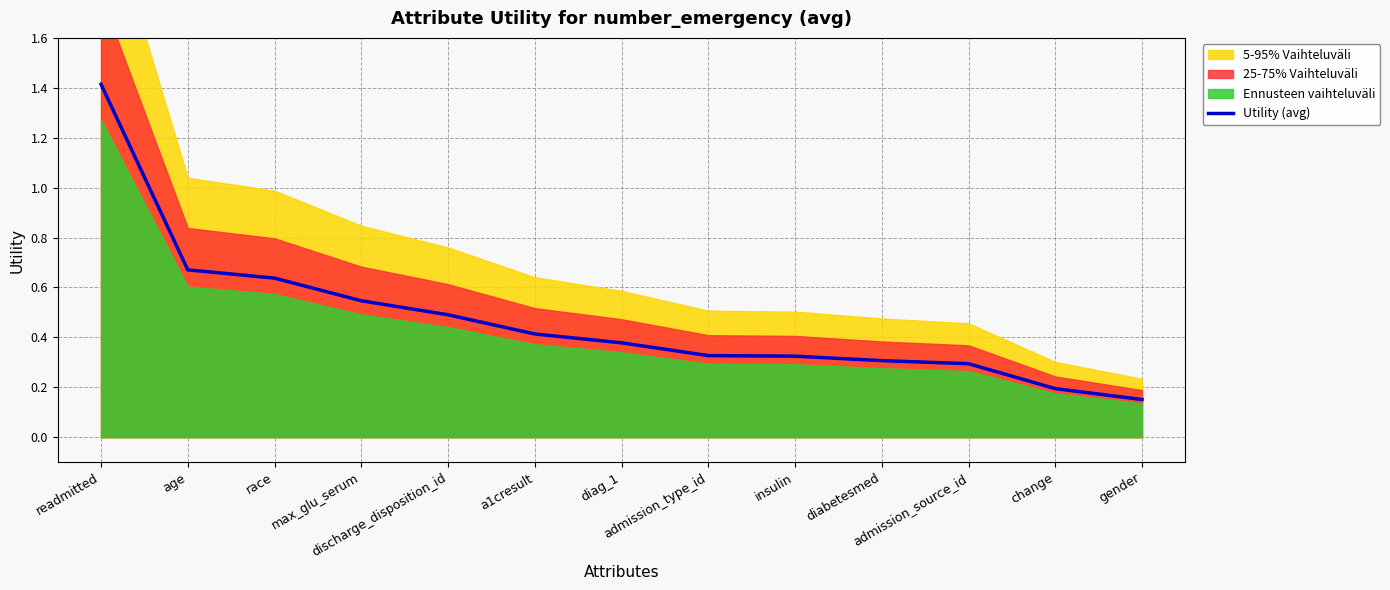

Reading left to right, list all the values displayed in this chart.

1.4	0.7	0.6	0.5	0.5	0.4	0.4	0.3	0.3	0.3	0.3	0.2	0.2